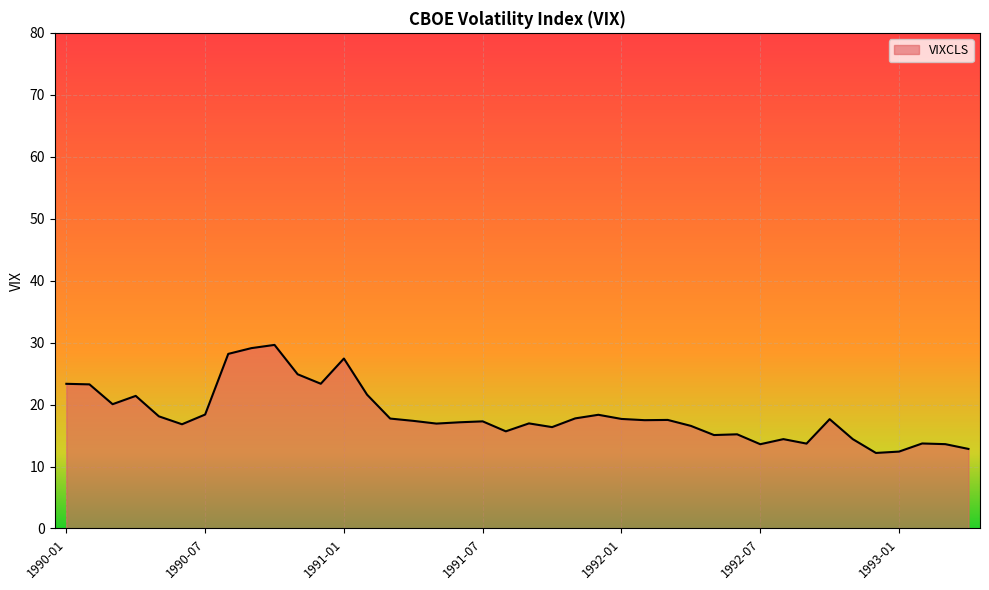

What is the difference between the maximum and minimum values?

17.4